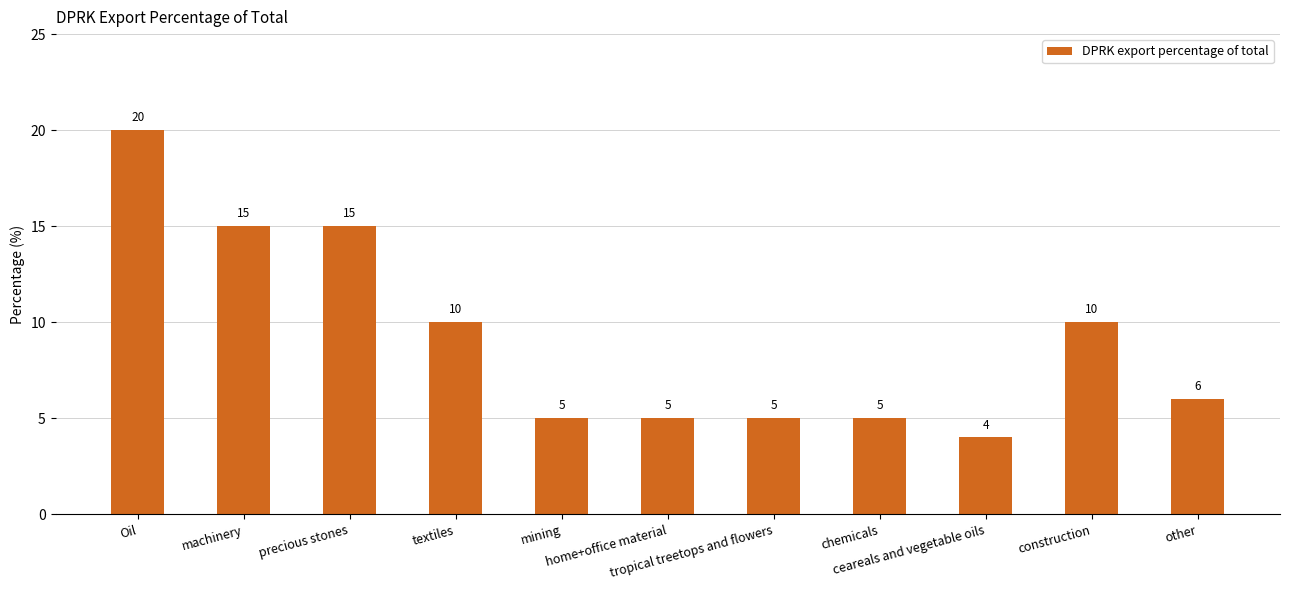

Reading right to left, list all the values displayed in this chart.

6	10	4	5	5	5	5	10	15	15	20